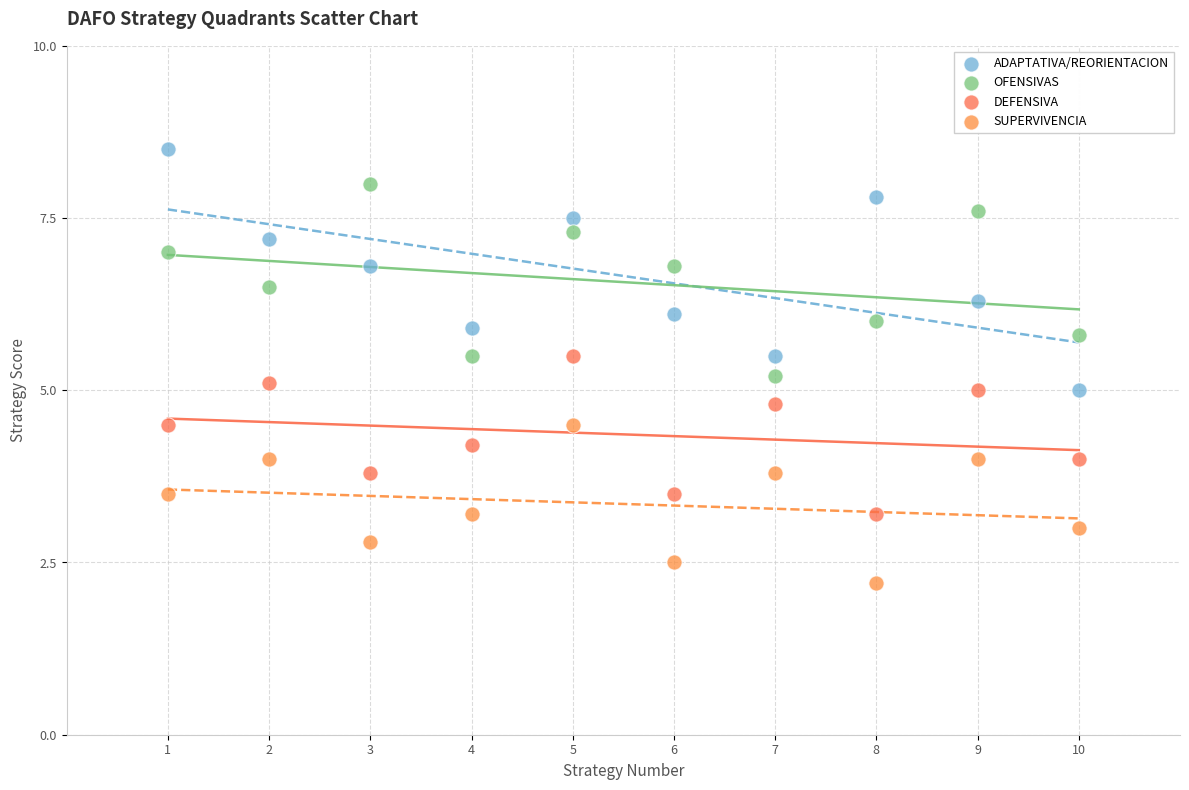

Which series has the largest Y range (max minus min)?

ADAPTATIVA/REORIENTACION